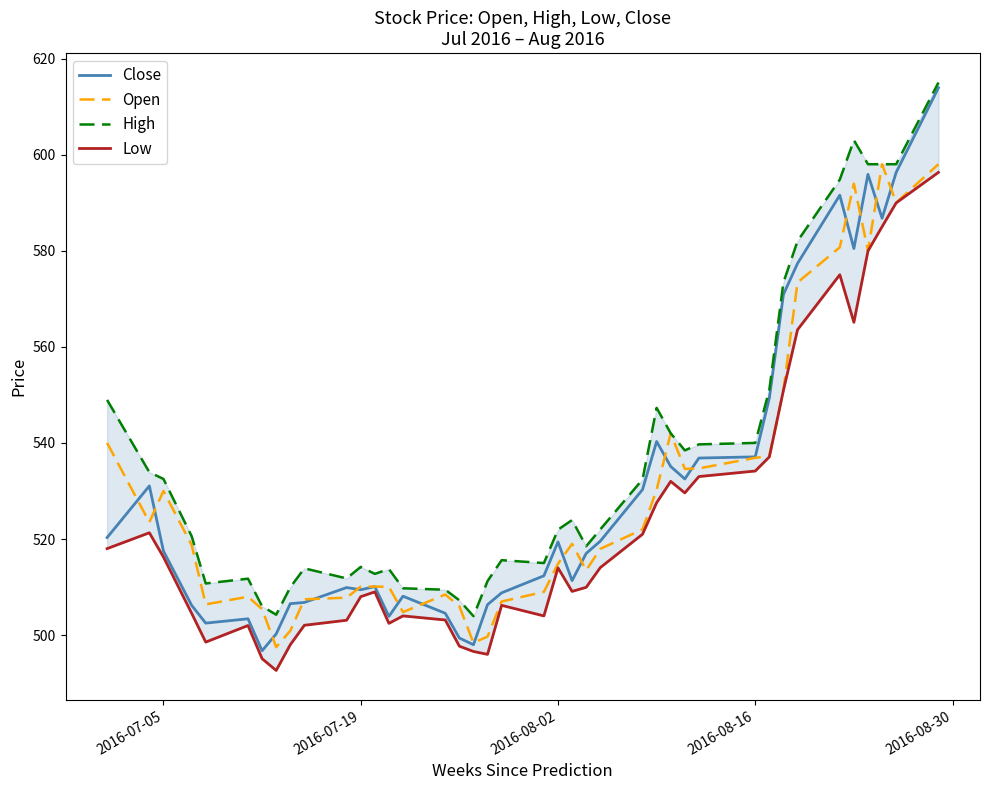

What is the lowest value of the Close series?

496.8